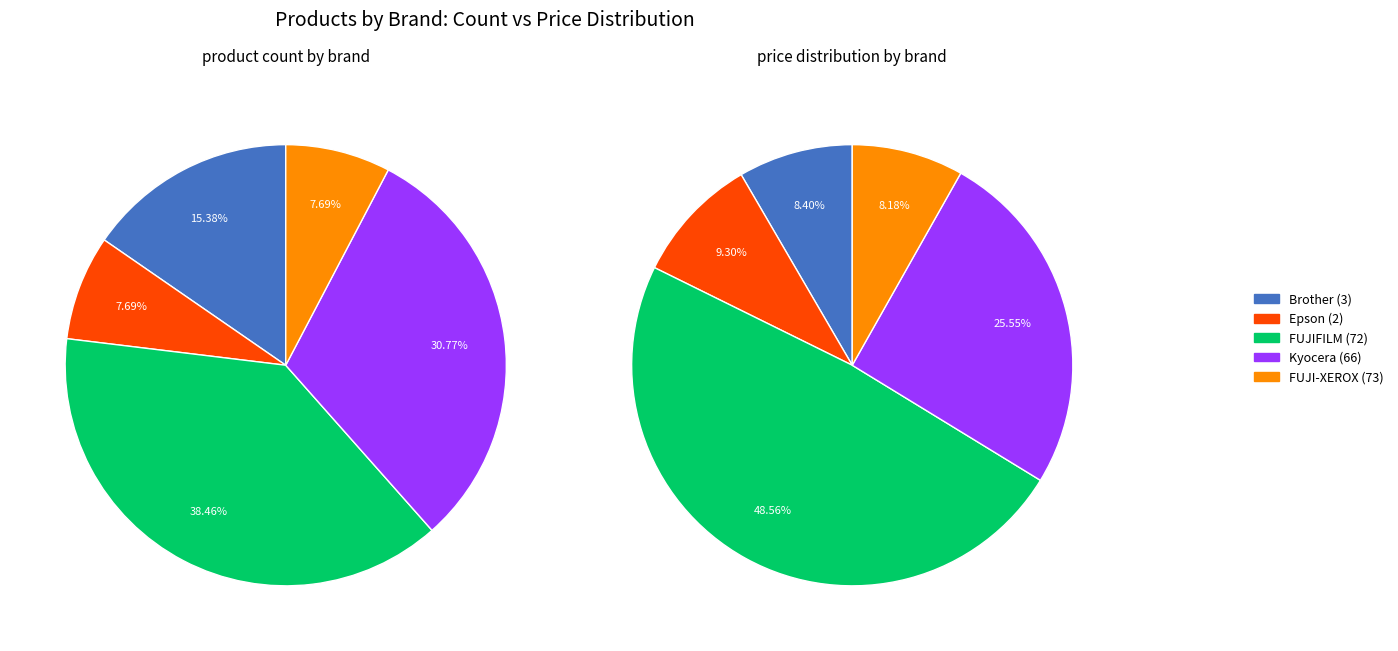

How many slices are in this pie chart?

5